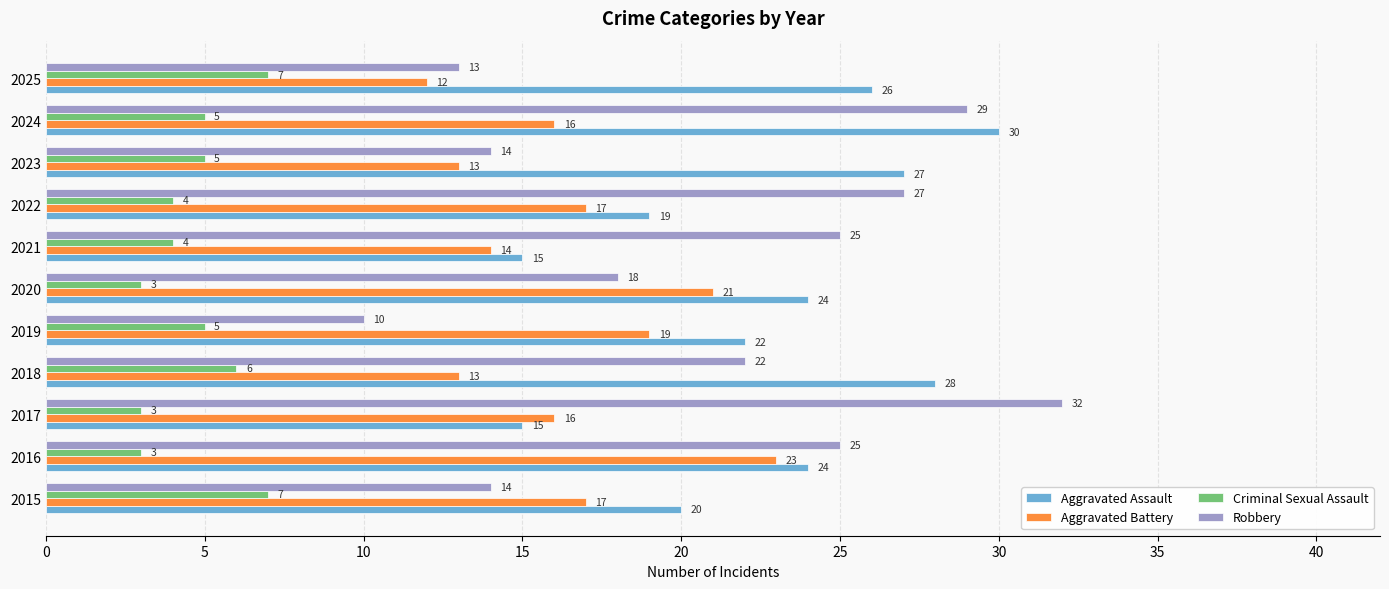

True or false: Robbery has a value of 9 at 2022.

False